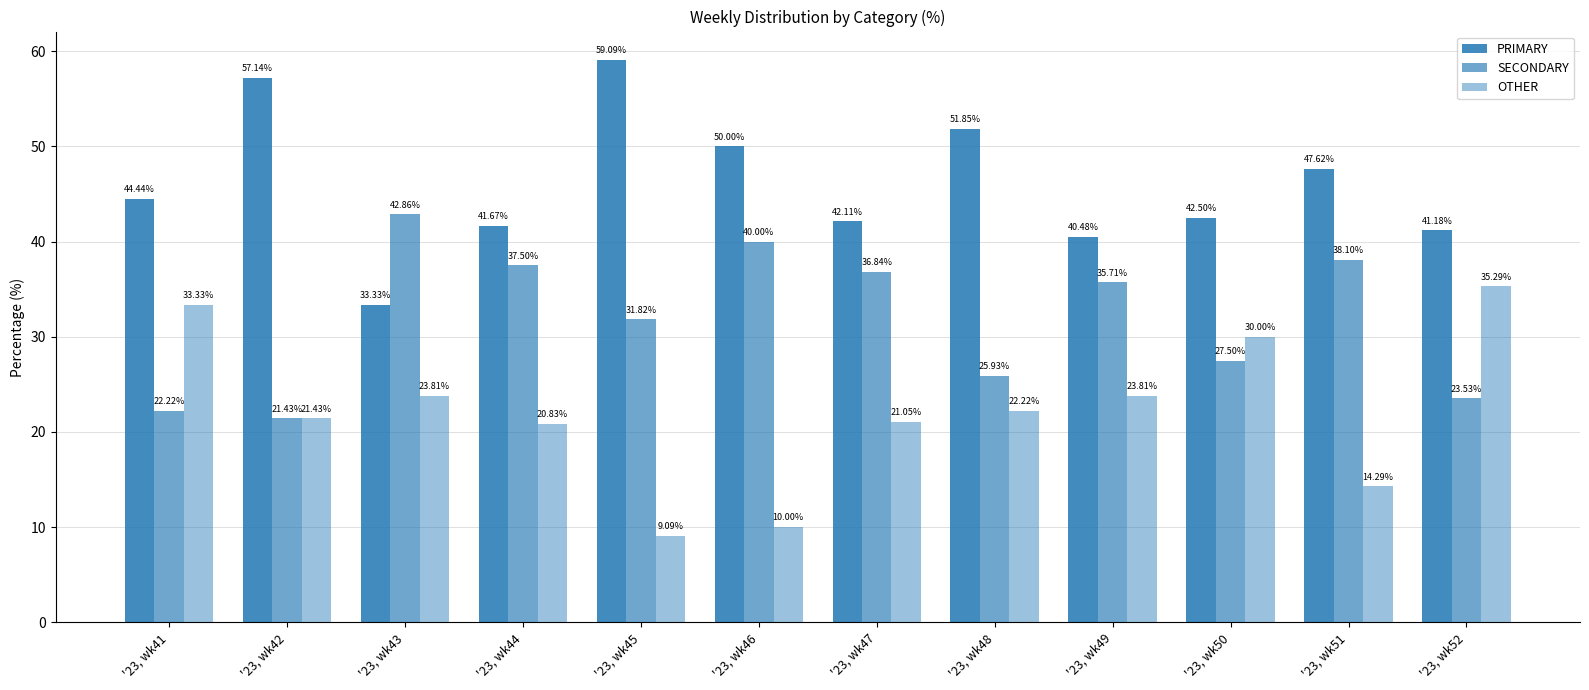

Are the bars grouped side by side (vs. stacked)?

Yes